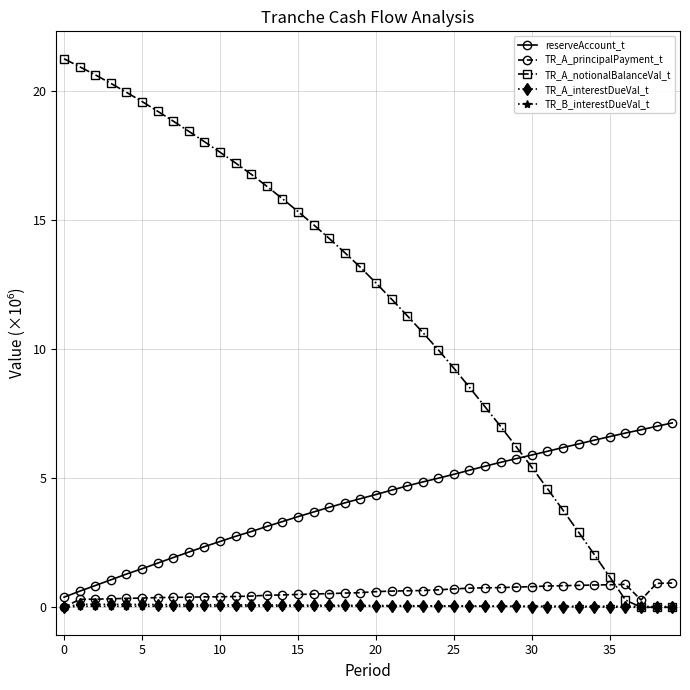

Which series has the largest range (max minus min)?

TR_A_notionalBalanceVal_t